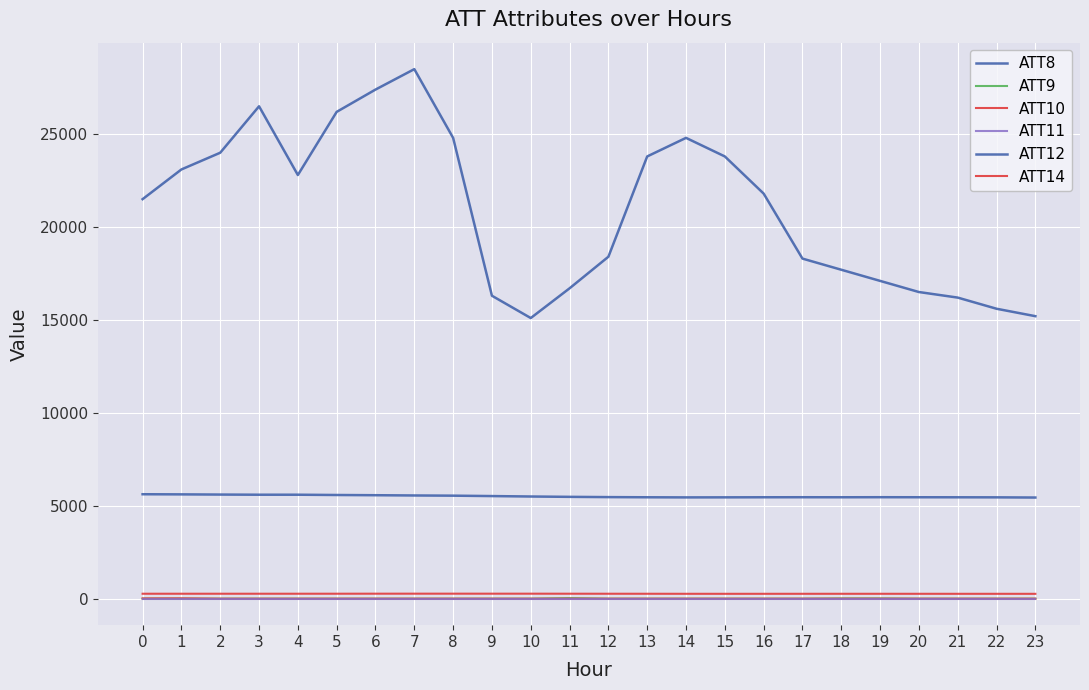

How many lines are shown in the chart?

6